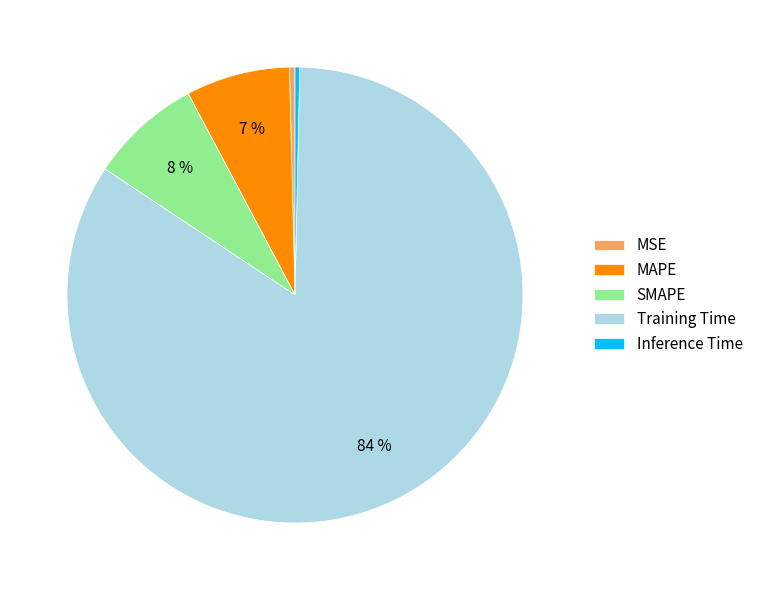

Which category accounts for the majority?

Training Time